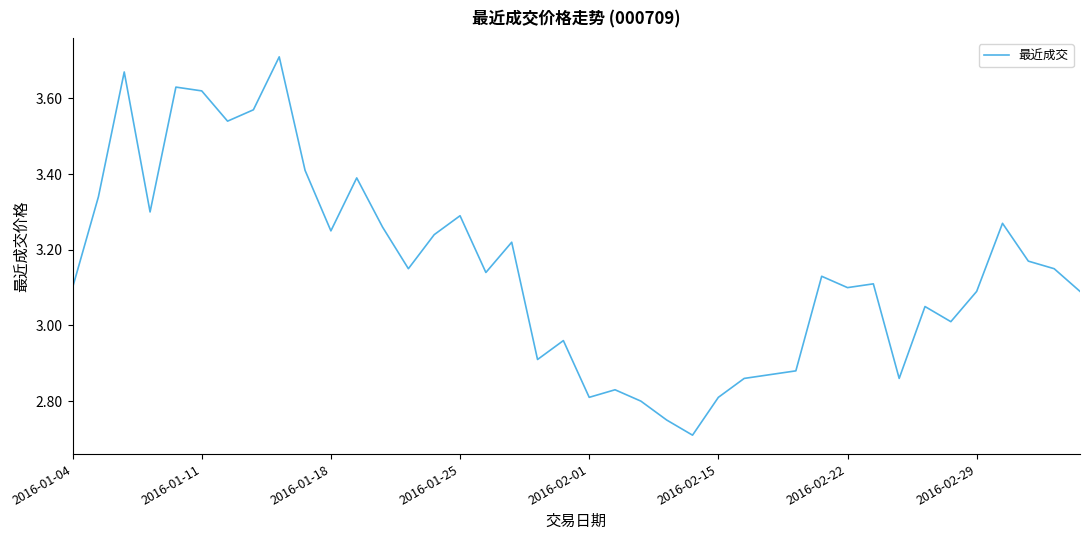

Is this an area chart (filled region under the line)?

No